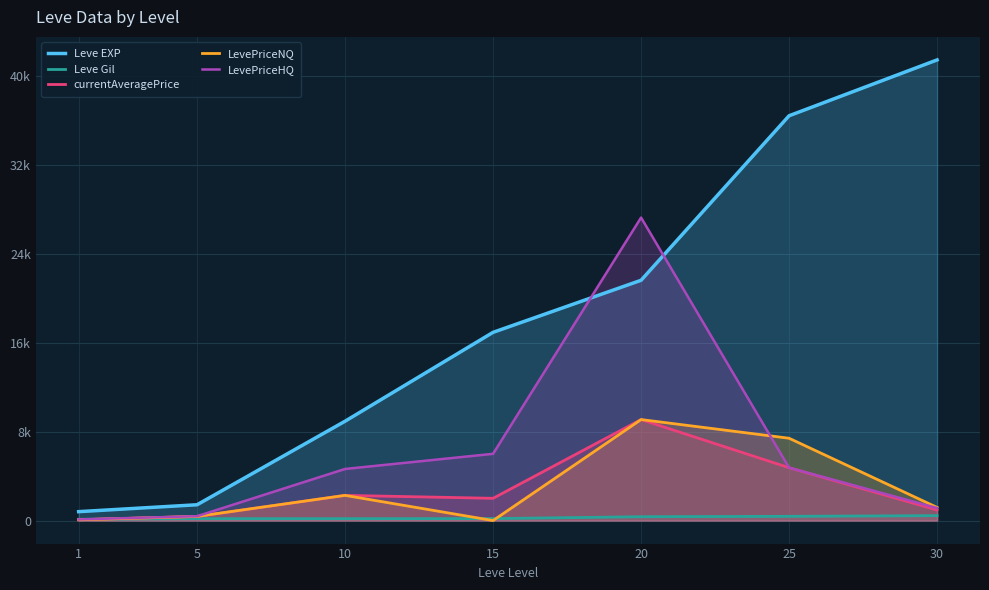

True or false: Leve EXP and Leve Gil intersect in this chart.

False